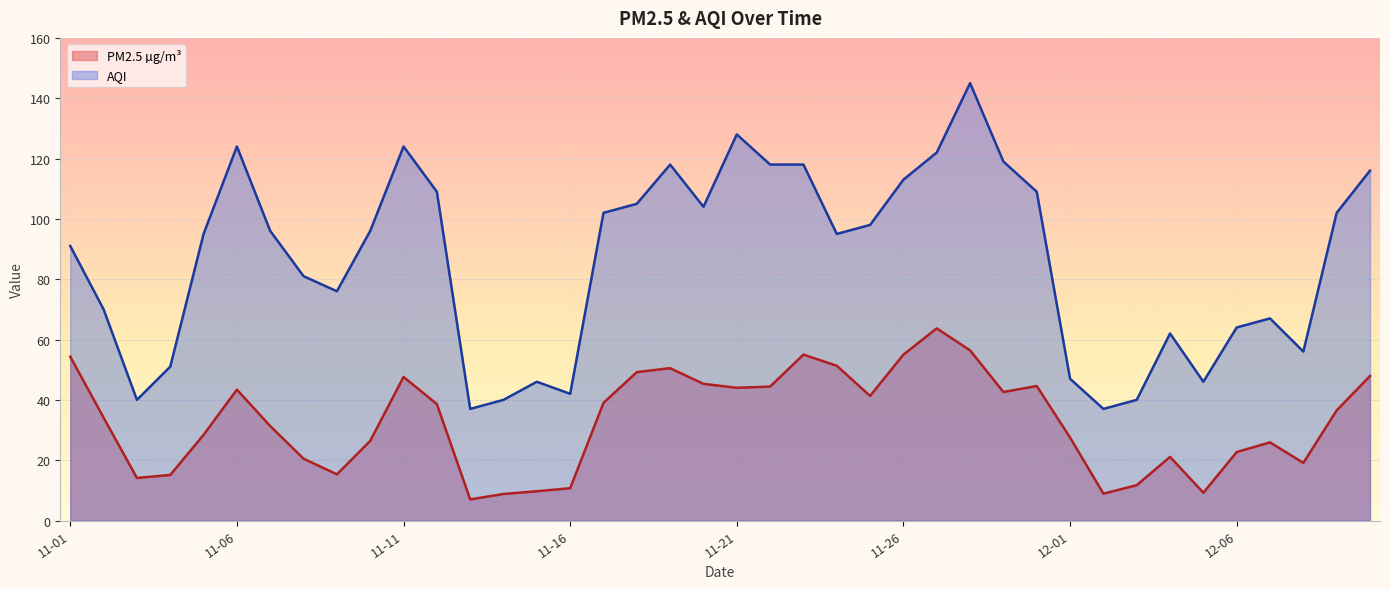

Count the number of data series in this chart.

2